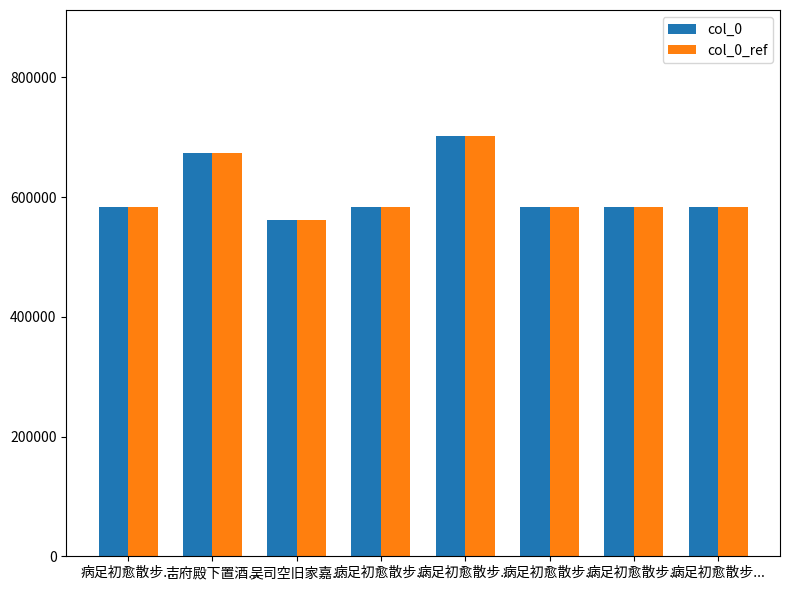

What is the label of the 6th bar from the right?

吴司空旧家嘉...